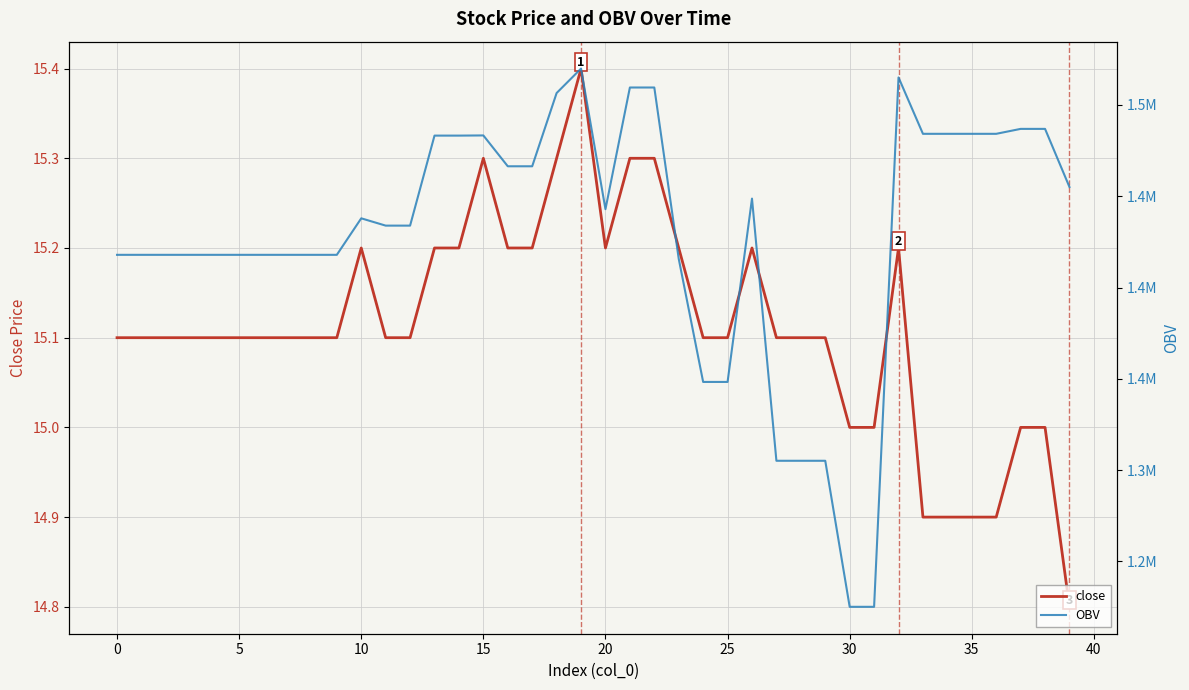

Which category has the highest value in the OBV series?

19